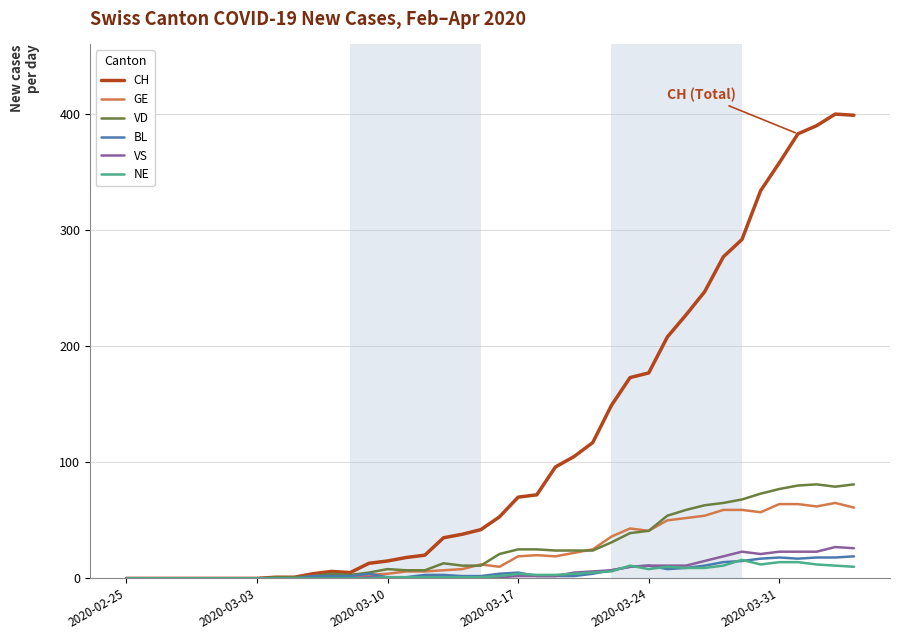

What is the average value of the GE series?

23